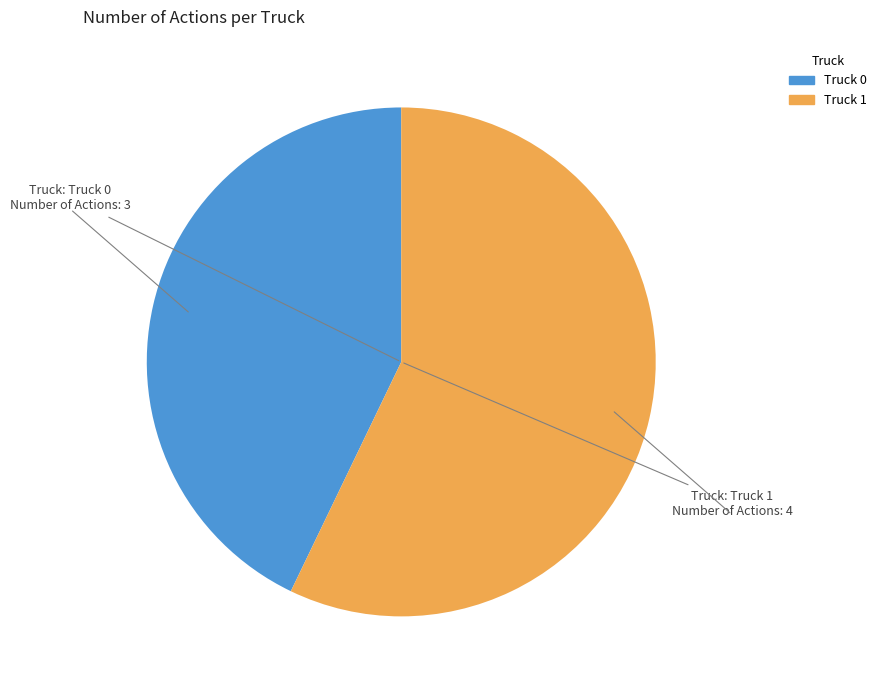

Combined, do Truck 0 and Truck 1 account for over 50%?

Yes